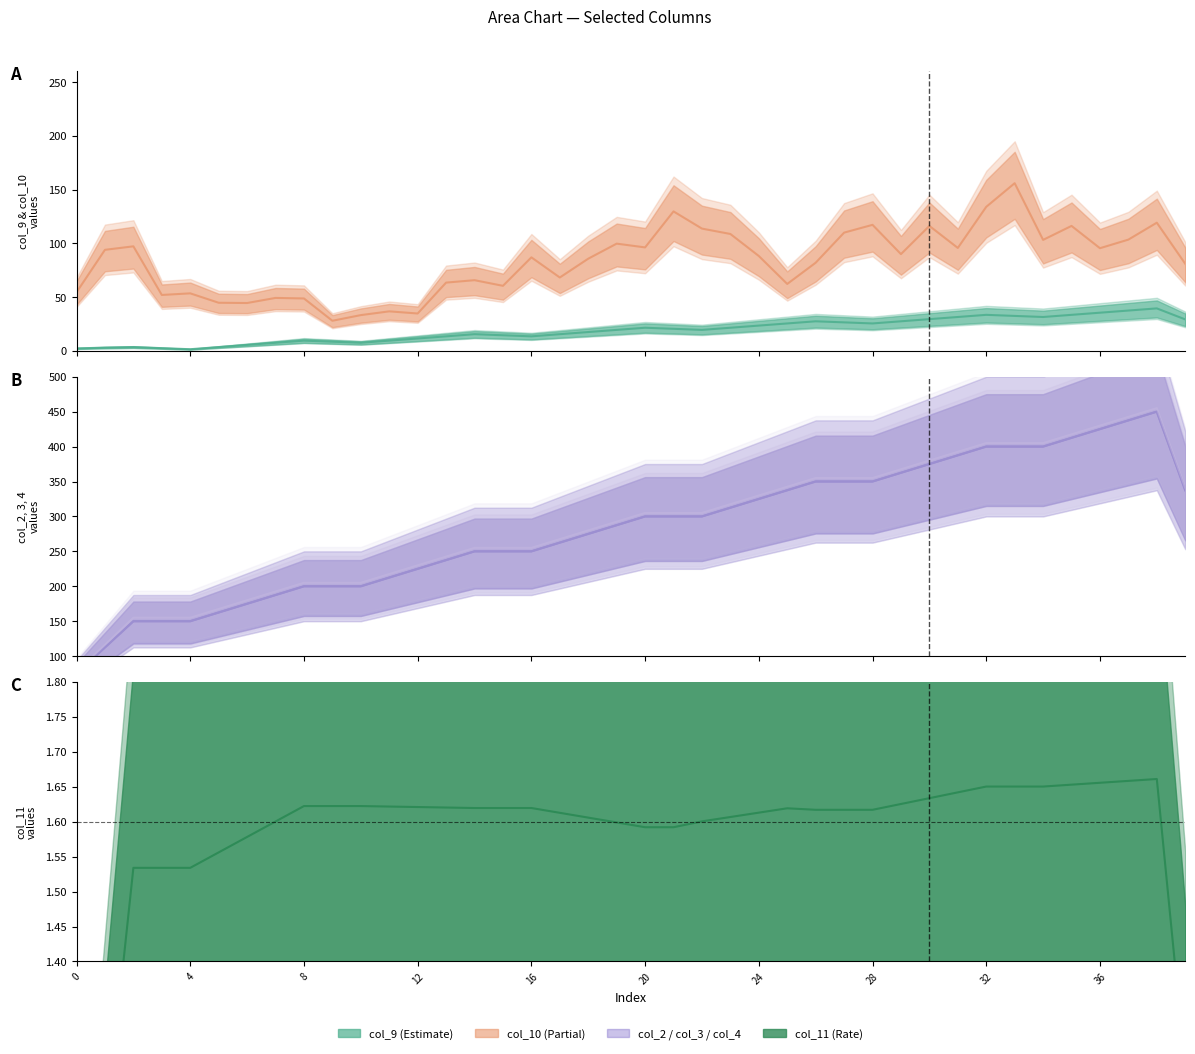

At how many categories does at least one series exceed 272?

22